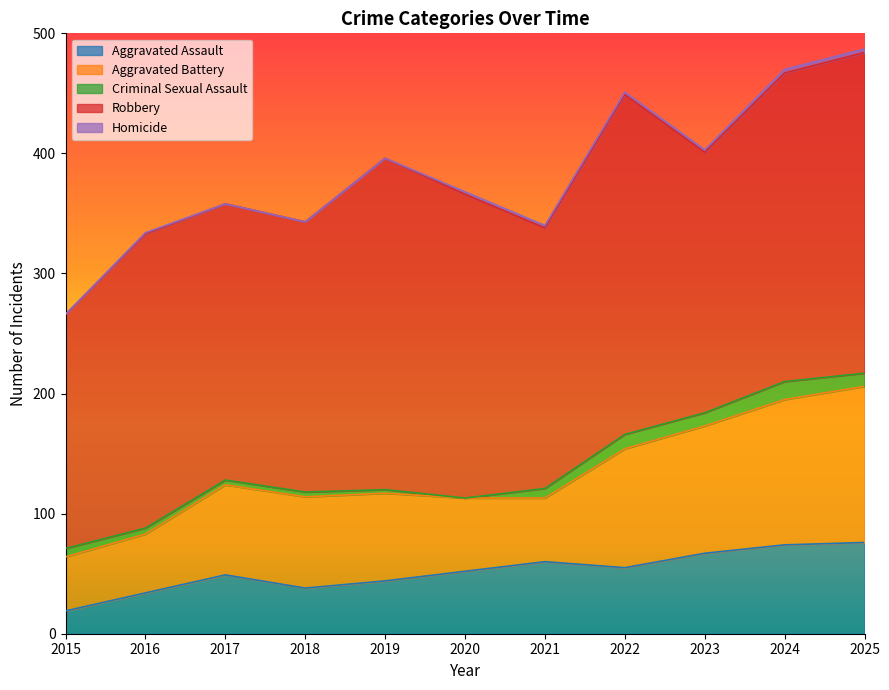

What is the total value across all series at 2020?

368